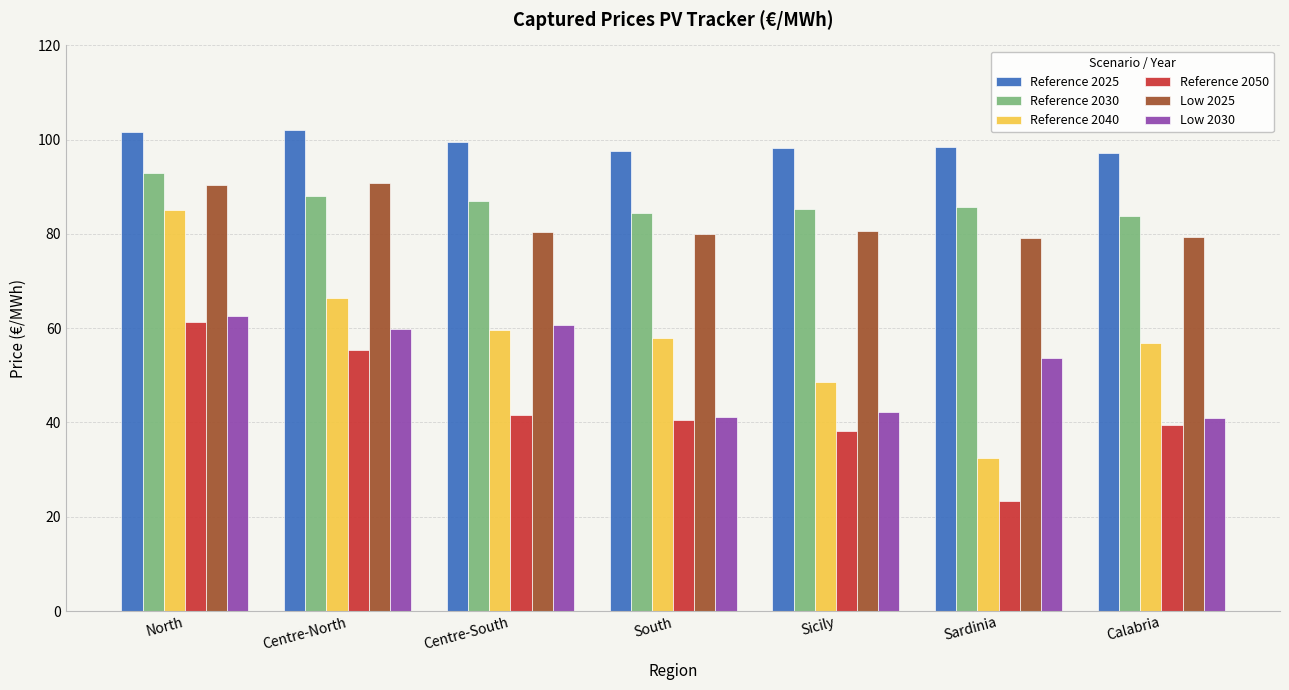

Which series changed the most between South and Sicily?

Reference 2040